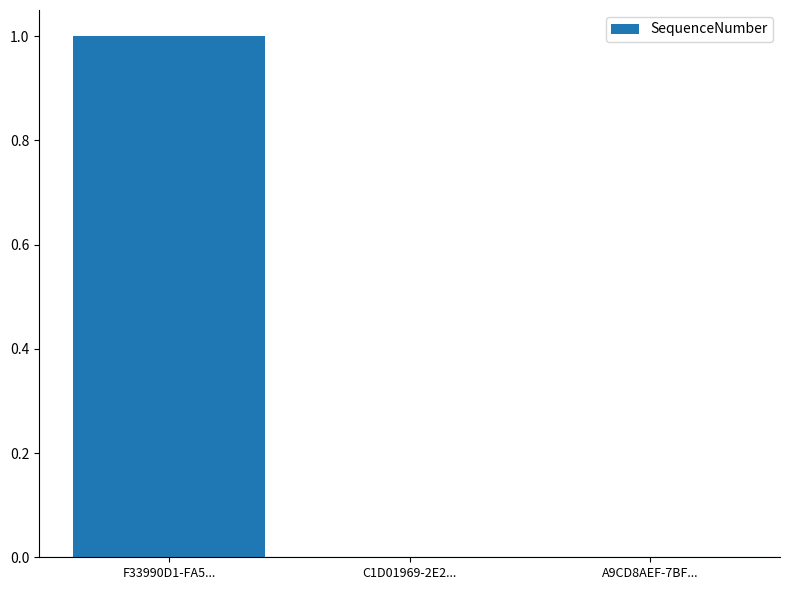

What is the maximum value shown in the chart?

1